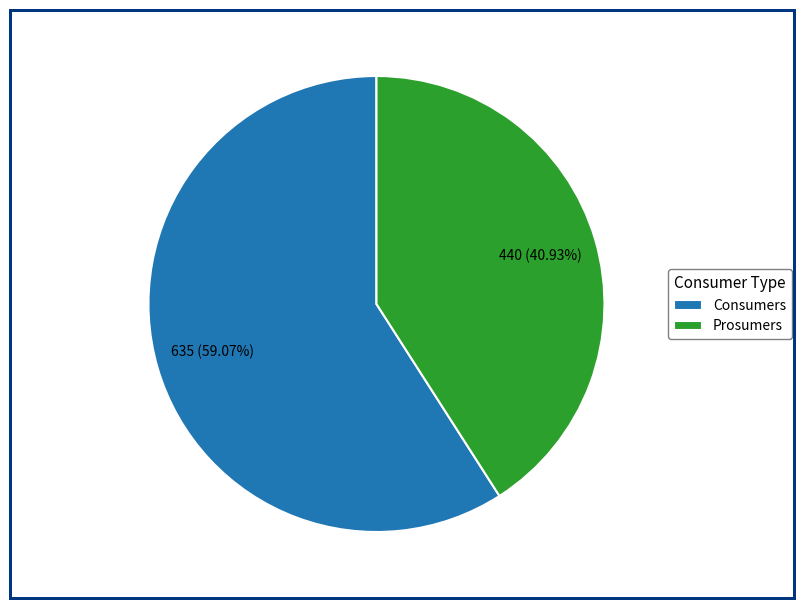

Rank the categories by value from highest to lowest.

Consumers, Prosumers